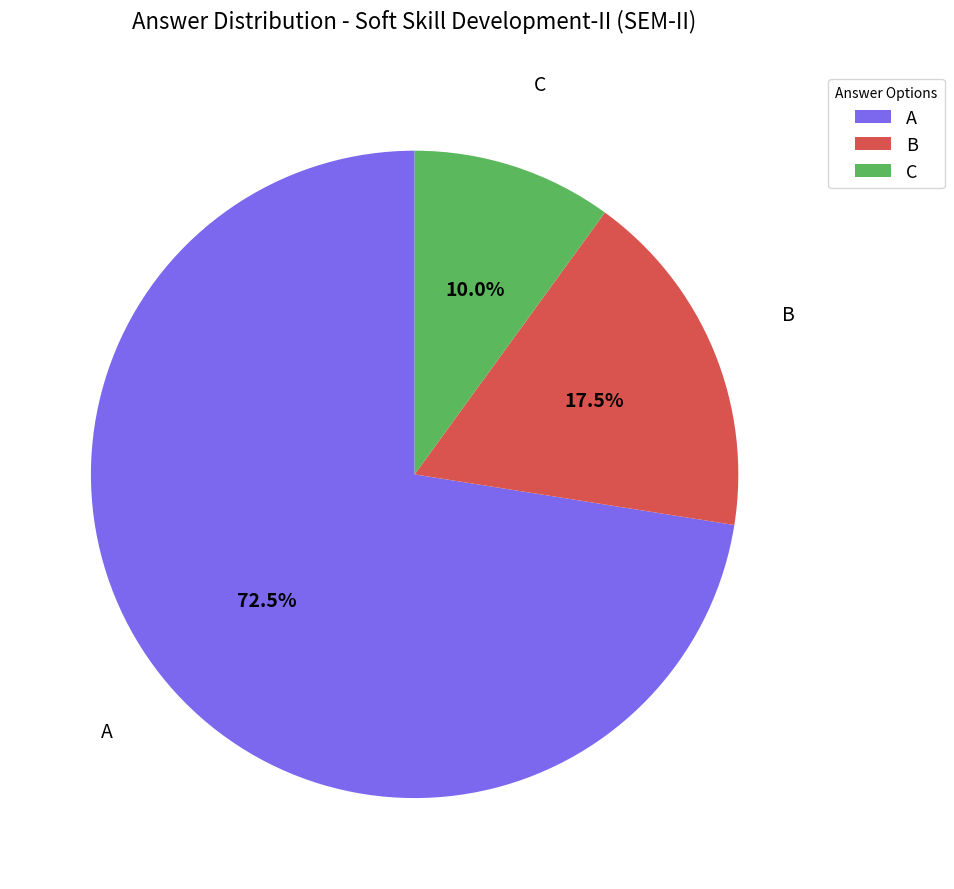

Combined, do B and A account for over 50%?

Yes